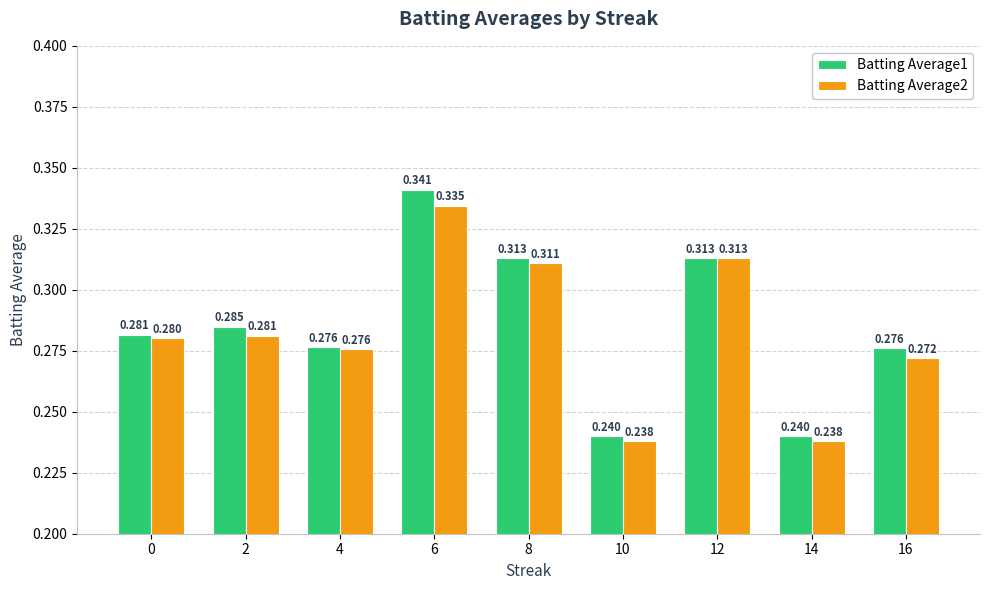

At how many categories does at least one series exceed 0?

9